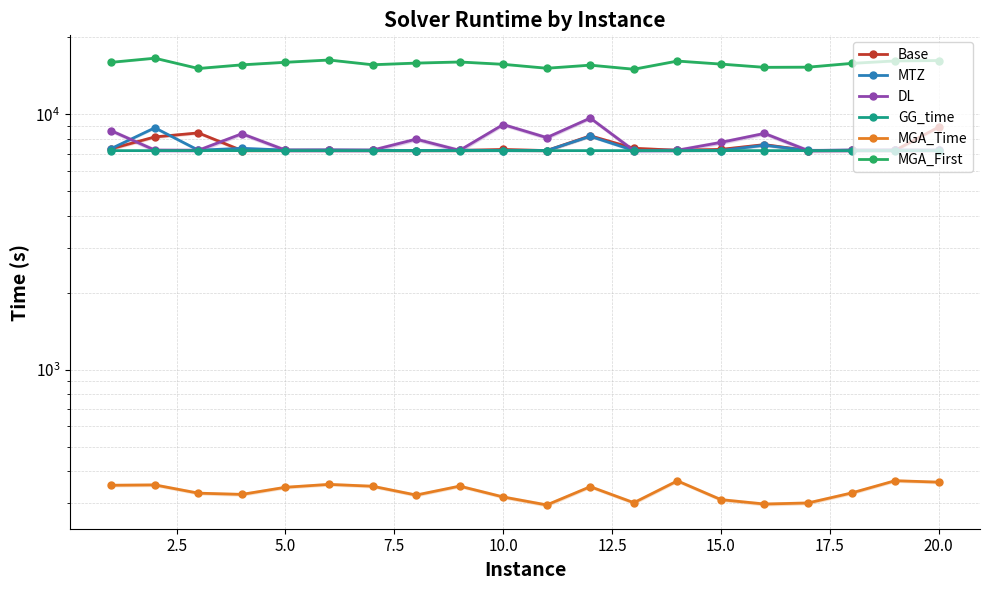

What is the sum of the MGA_First values at 20.0 and 5.0?

31108.0